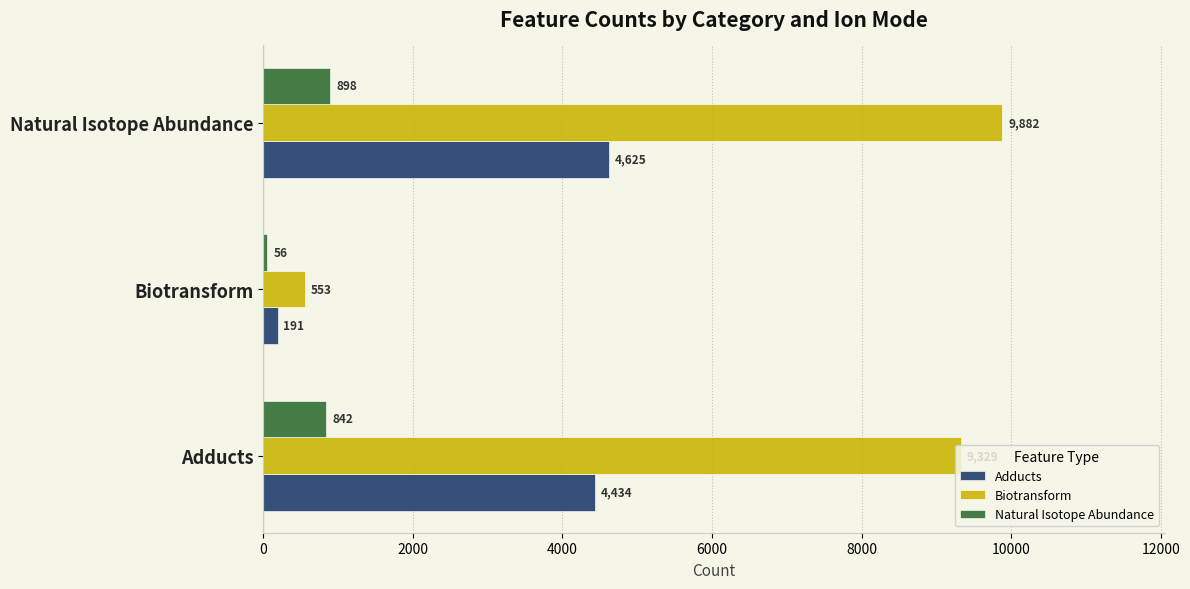

Which series has the widest spread of values?

Biotransform